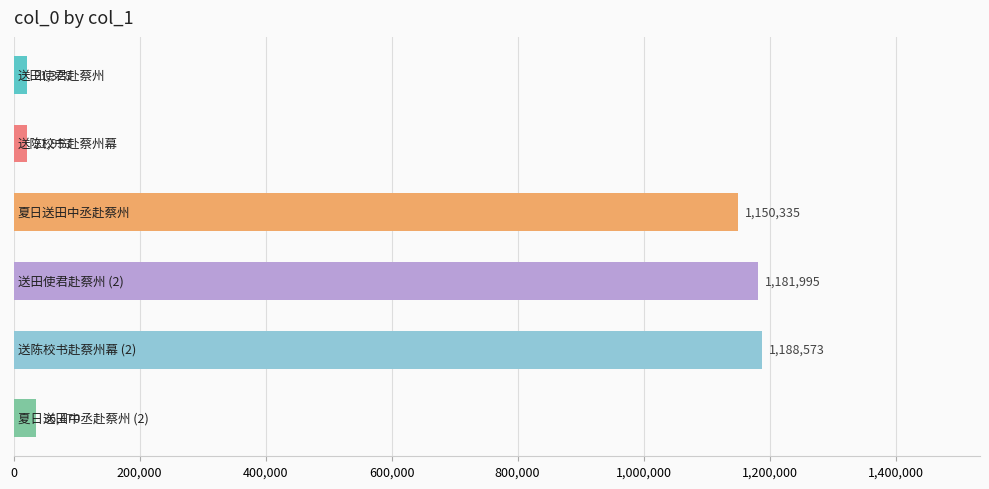

What is the maximum value shown in the chart?

1188573